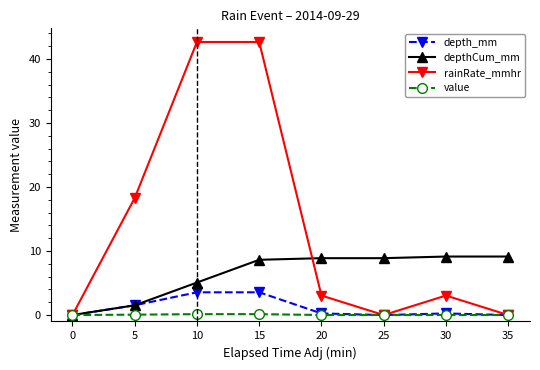

How many positive values does the depthCum_mm series have?

7